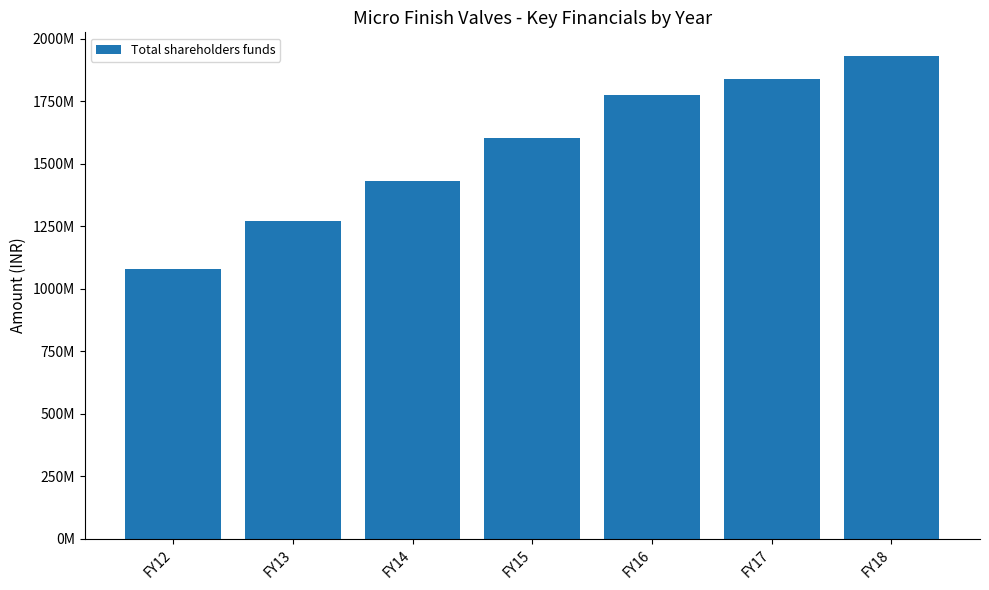

Are the bars horizontal?

No